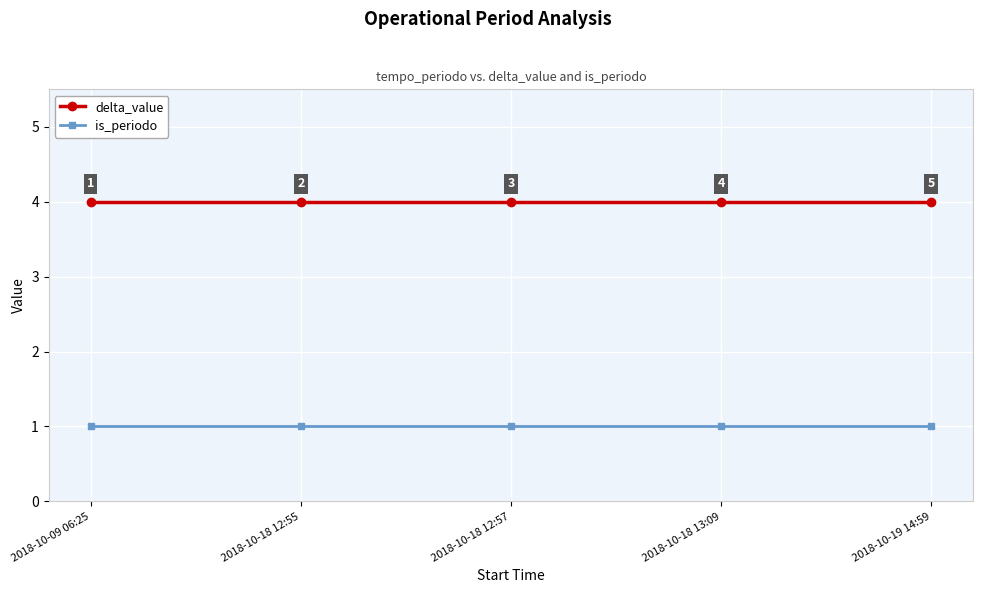

What is the average value of the is_periodo series?

1